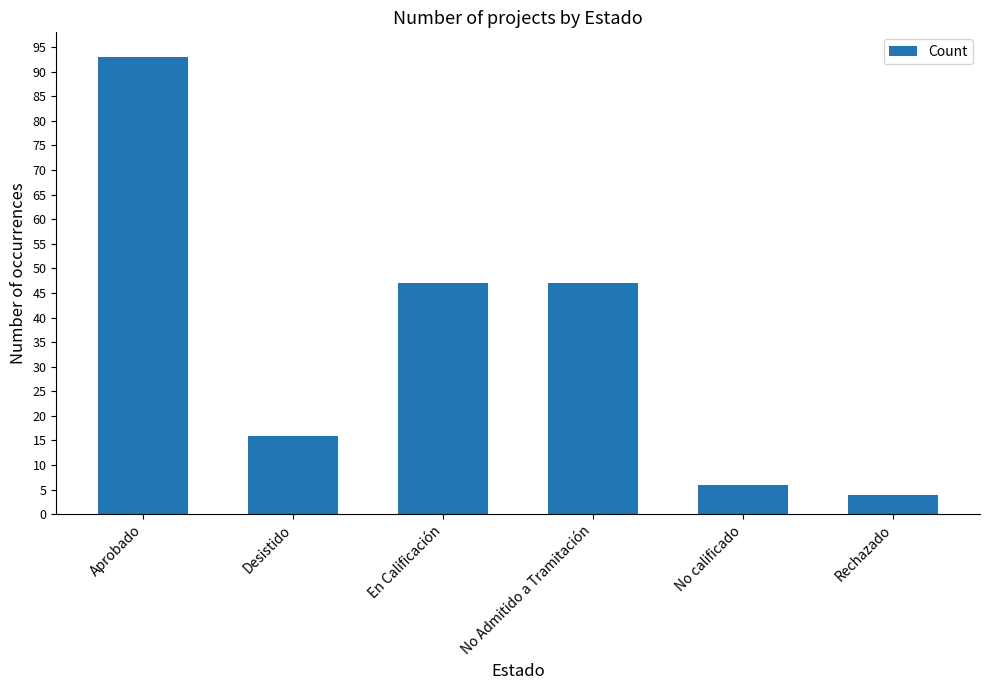

What is the difference between the values at En Calificación and Desistido?

31